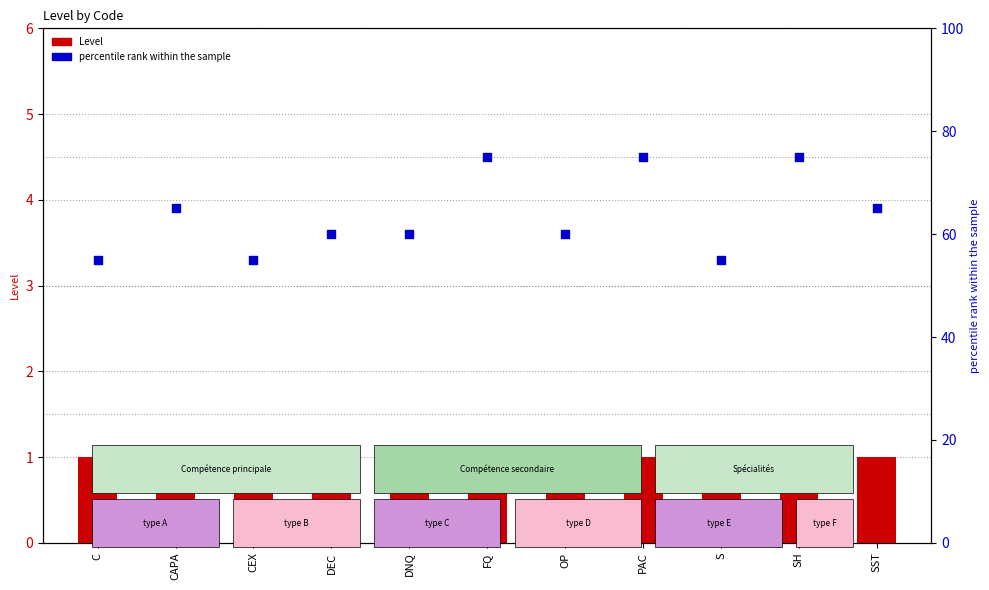

At which category is the sum across all series the highest?

FQ